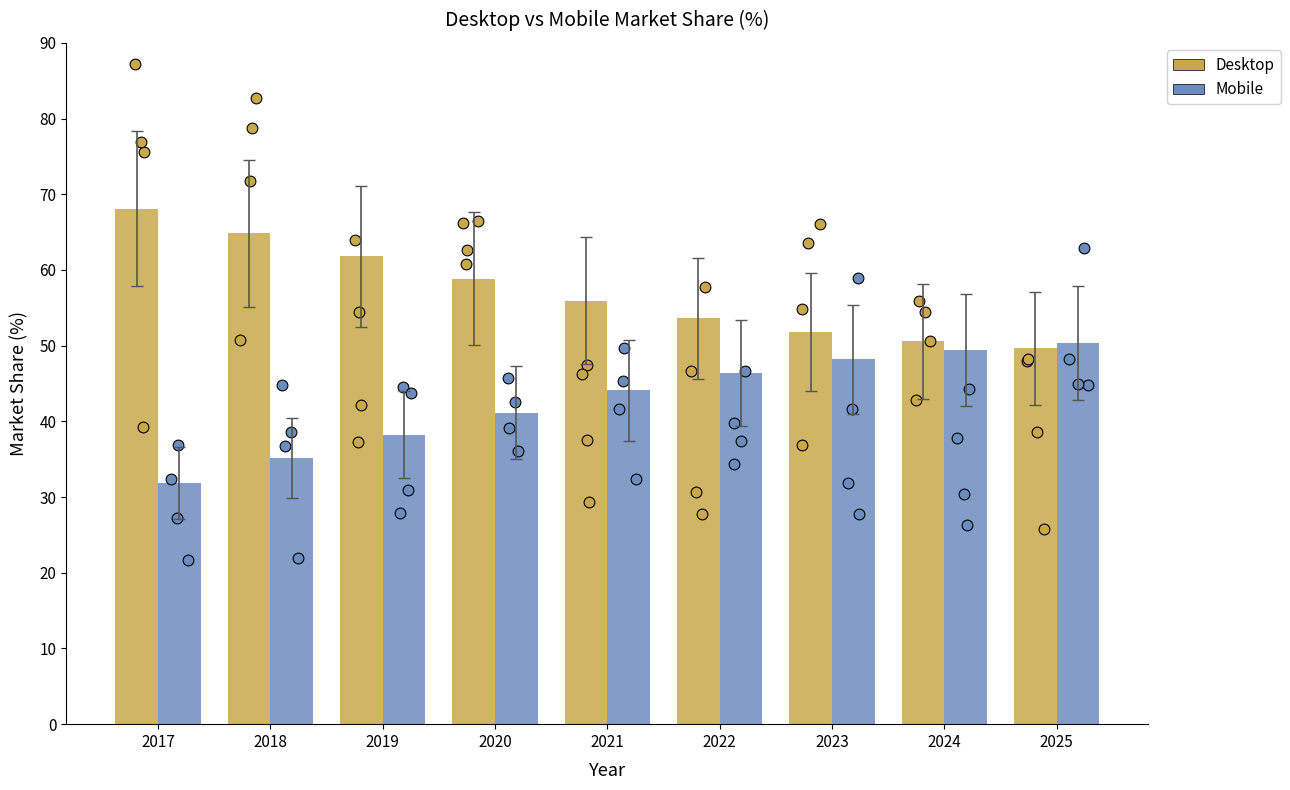

Which series has the largest total across all categories?

Desktop